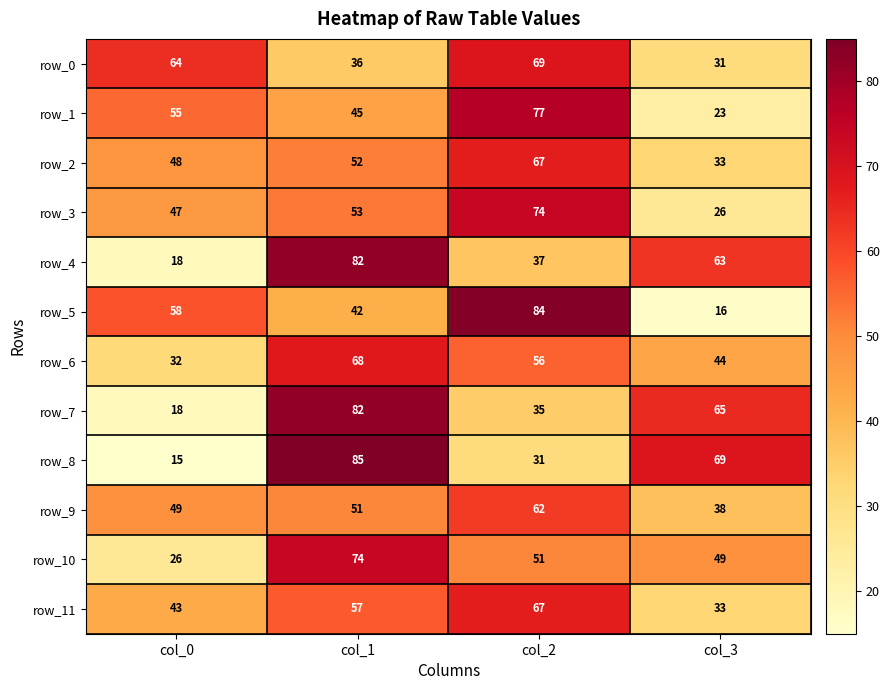

What is the sum of the row_2 values at col_1 and col_0?

100